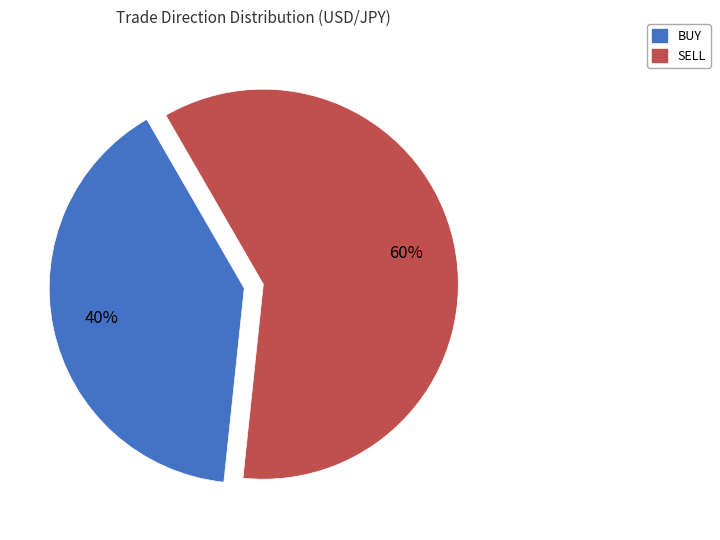

The SELL slice represents 65% of the pie. True or false?

False